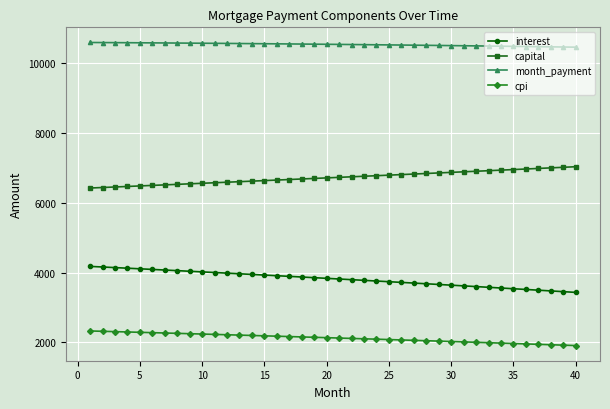

What is the difference between the maximum and second lowest values in the capital series?

596.4